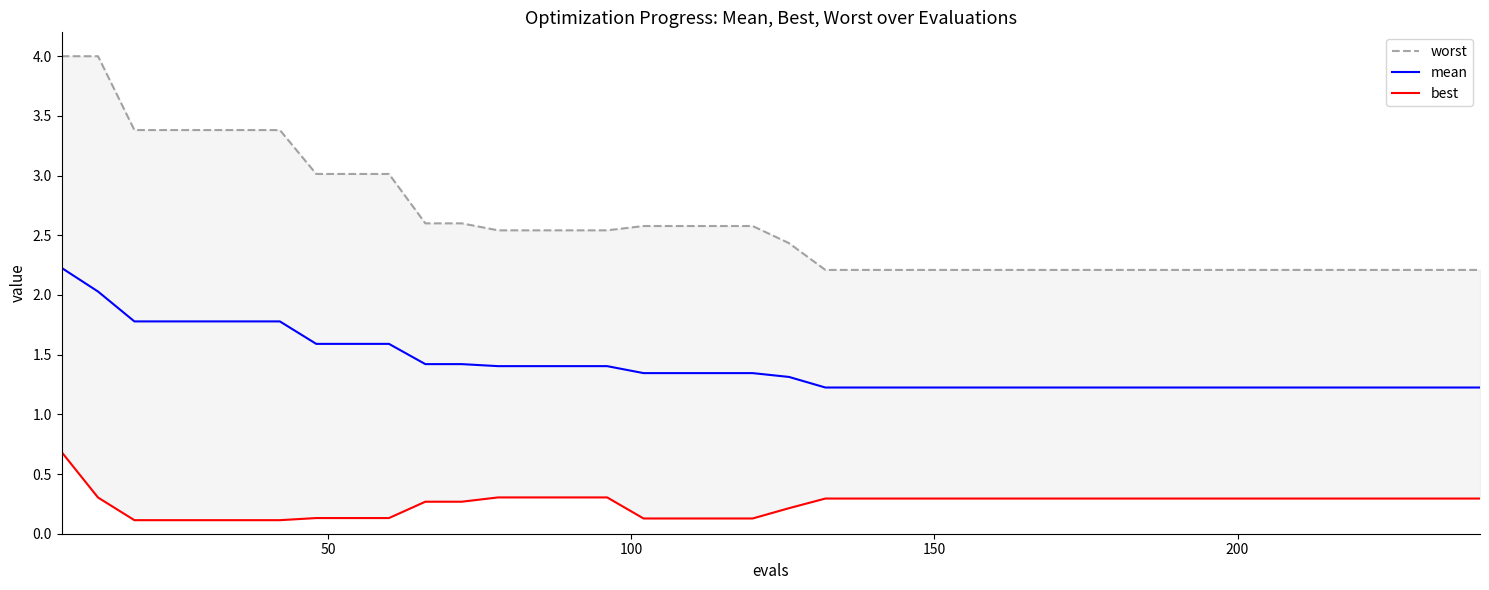

What is the minimum value for mean?

1.2